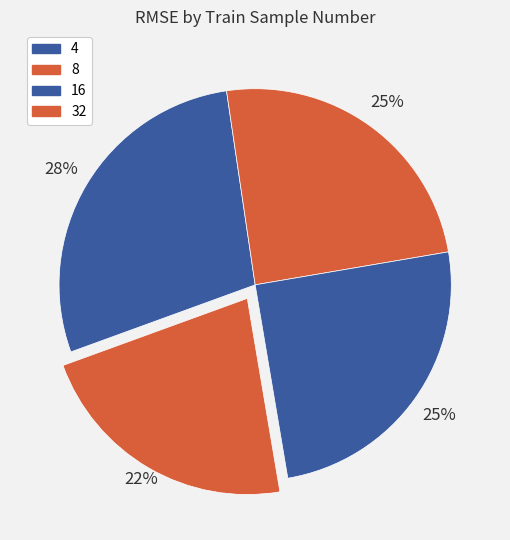

Which category has the smallest portion of the pie?

32